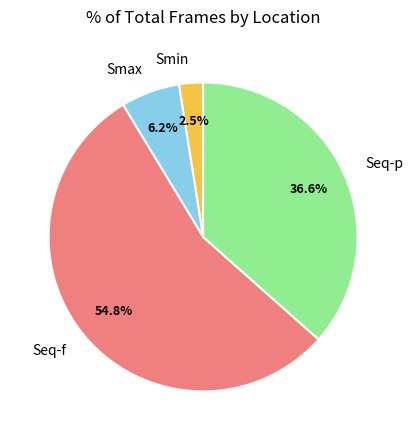

Approximately how many times larger is the value at Seq-p compared to Smin?

14.6